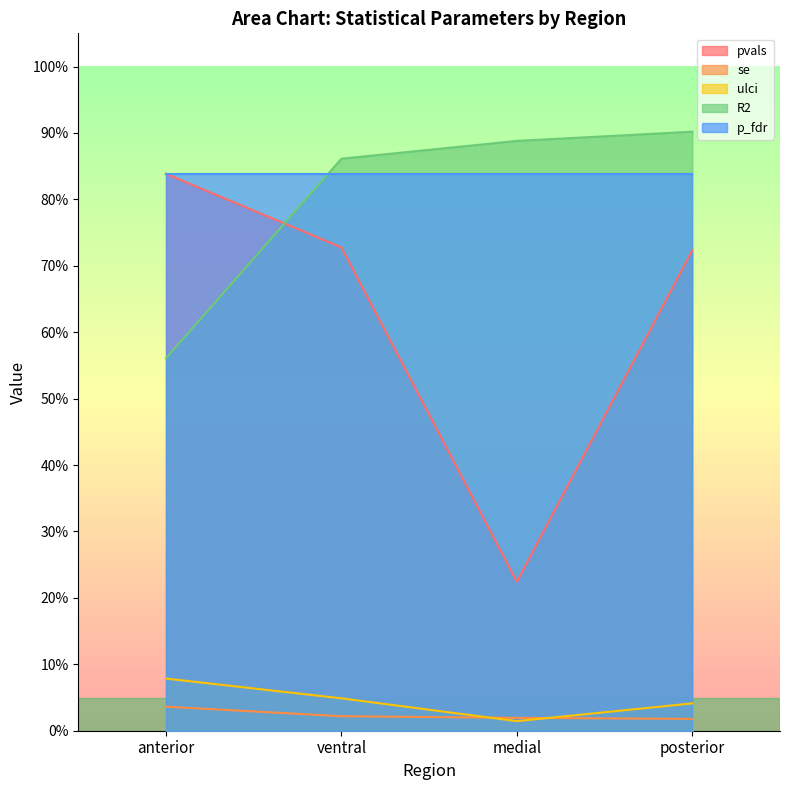

Is it true that se equals 0.0 at medial?

False